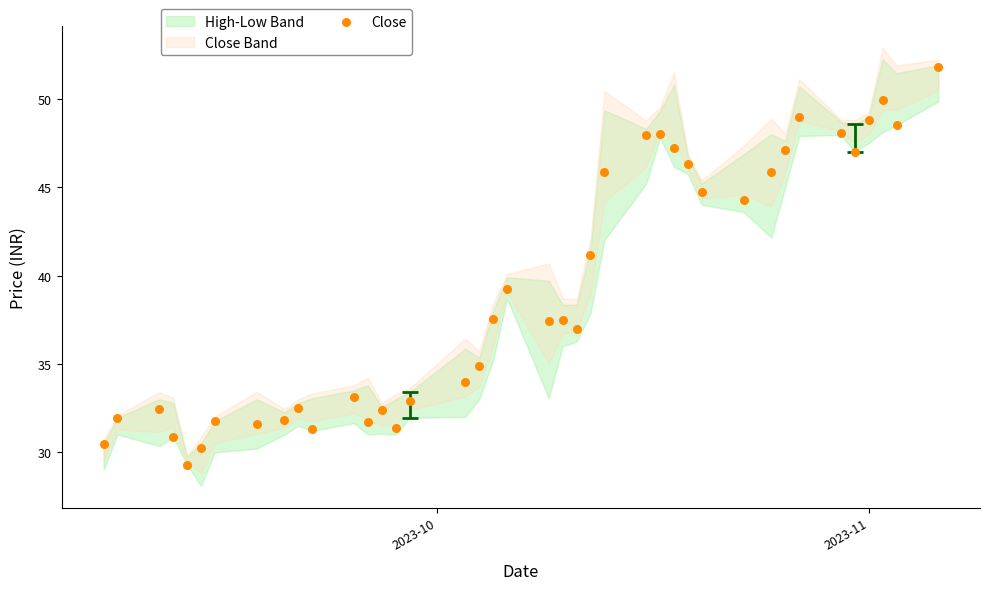

What is the range of X values (max minus min)?

60.0